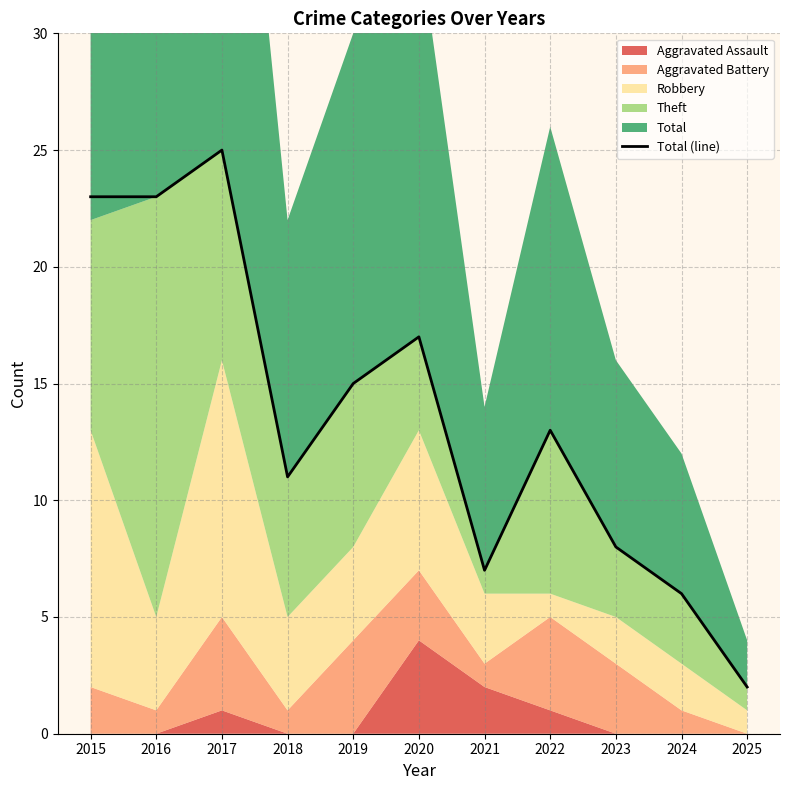

Reading right to left, what are all the values shown in this chart?

2025=2	2024=6	2023=8	2022=13	2021=7	2020=17	2019=15	2018=11	2017=25	2016=23	2015=23